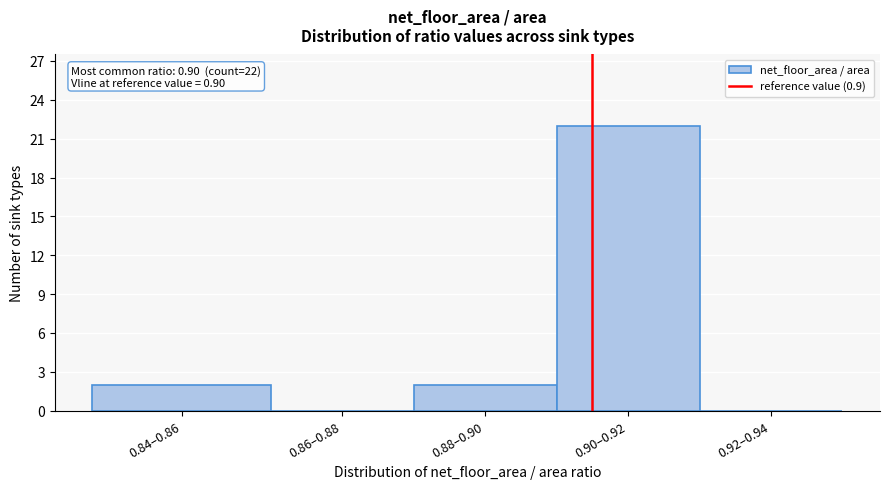

Reading left to right, transcribe all the data shown in this chart.

0.84–0.86=2	0.86–0.88=0	0.88–0.90=2	0.90–0.92=22	0.92–0.94=0